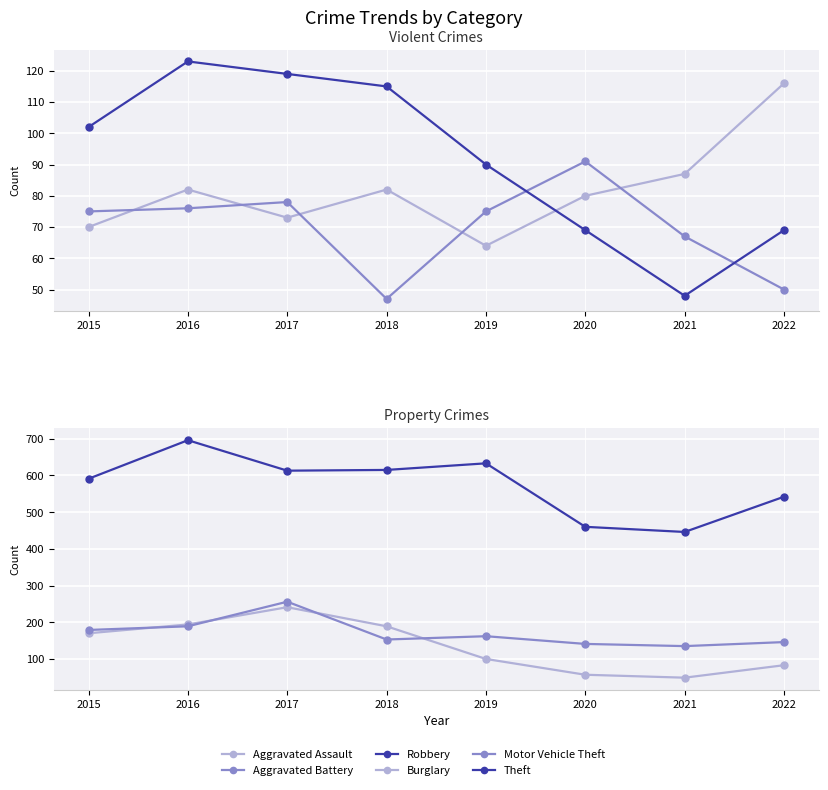

True or false: Motor Vehicle Theft and Aggravated Assault cross at least once.

False